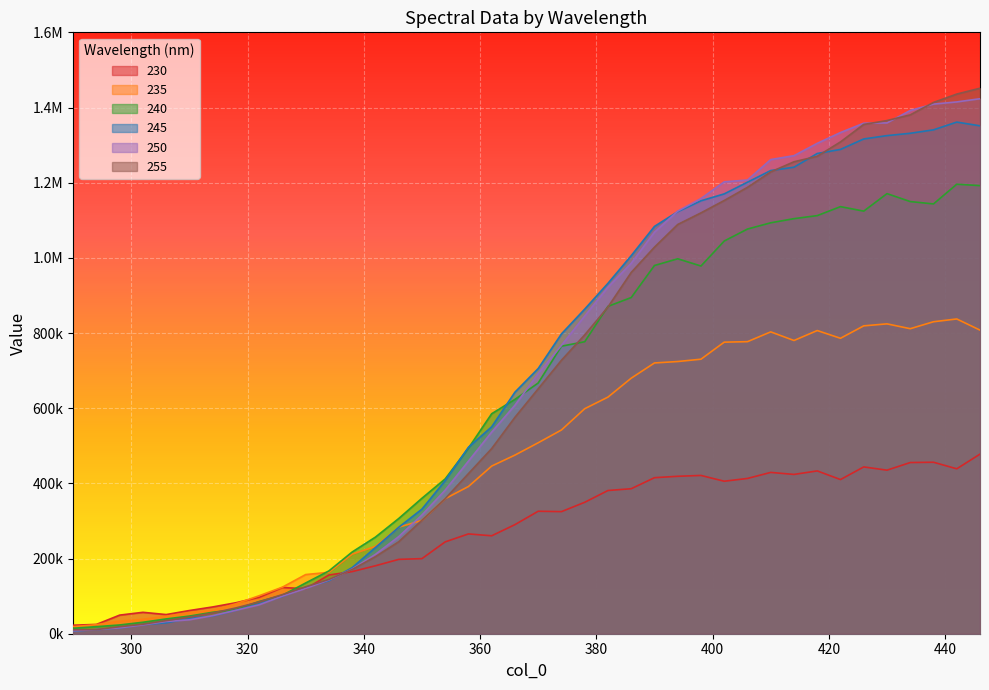

At which category does the chart reach its peak across all series?

446